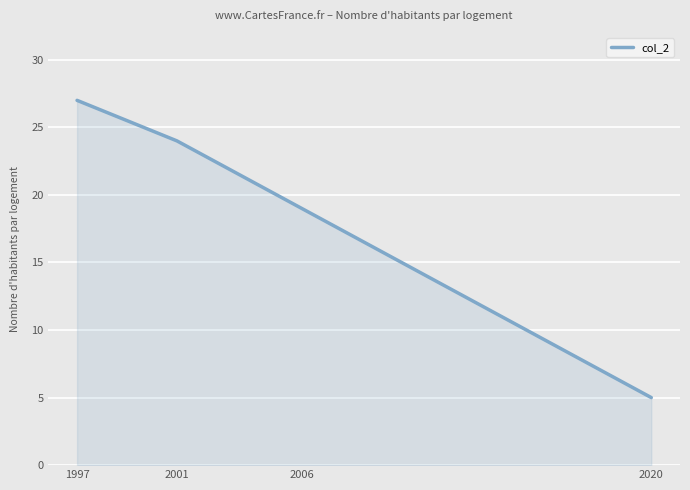

Does the chart display data point markers on the line(s)?

No